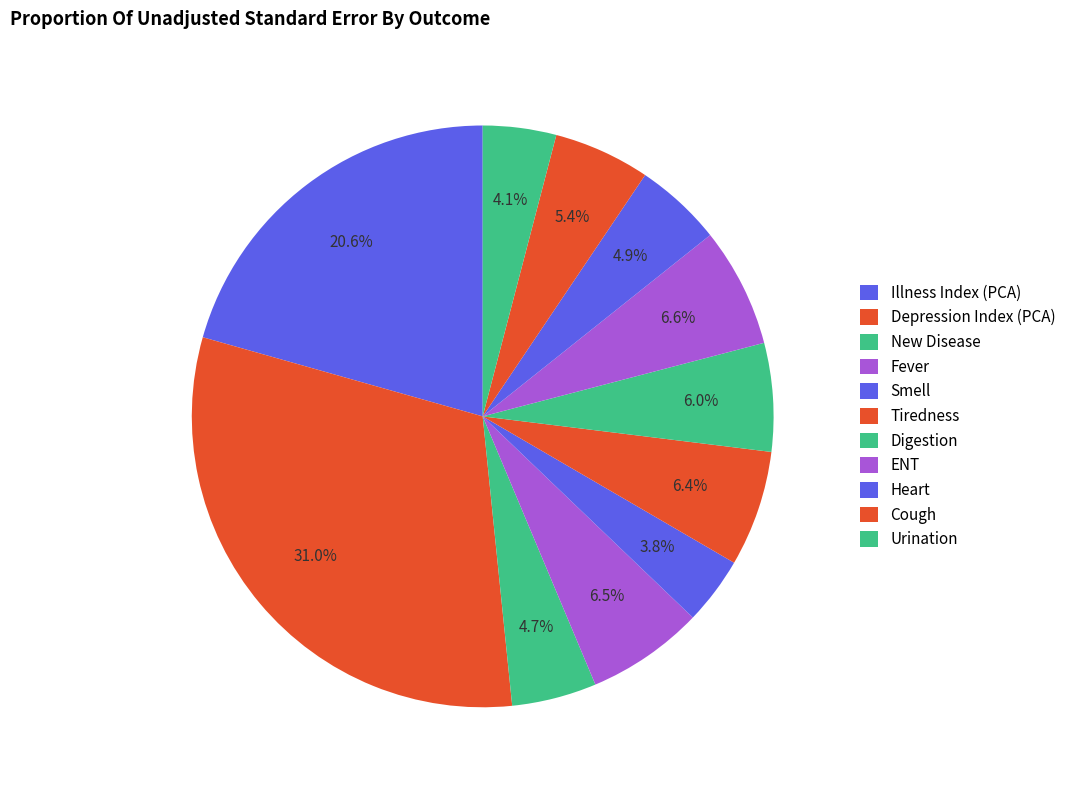

Count the number of slices in the pie.

11